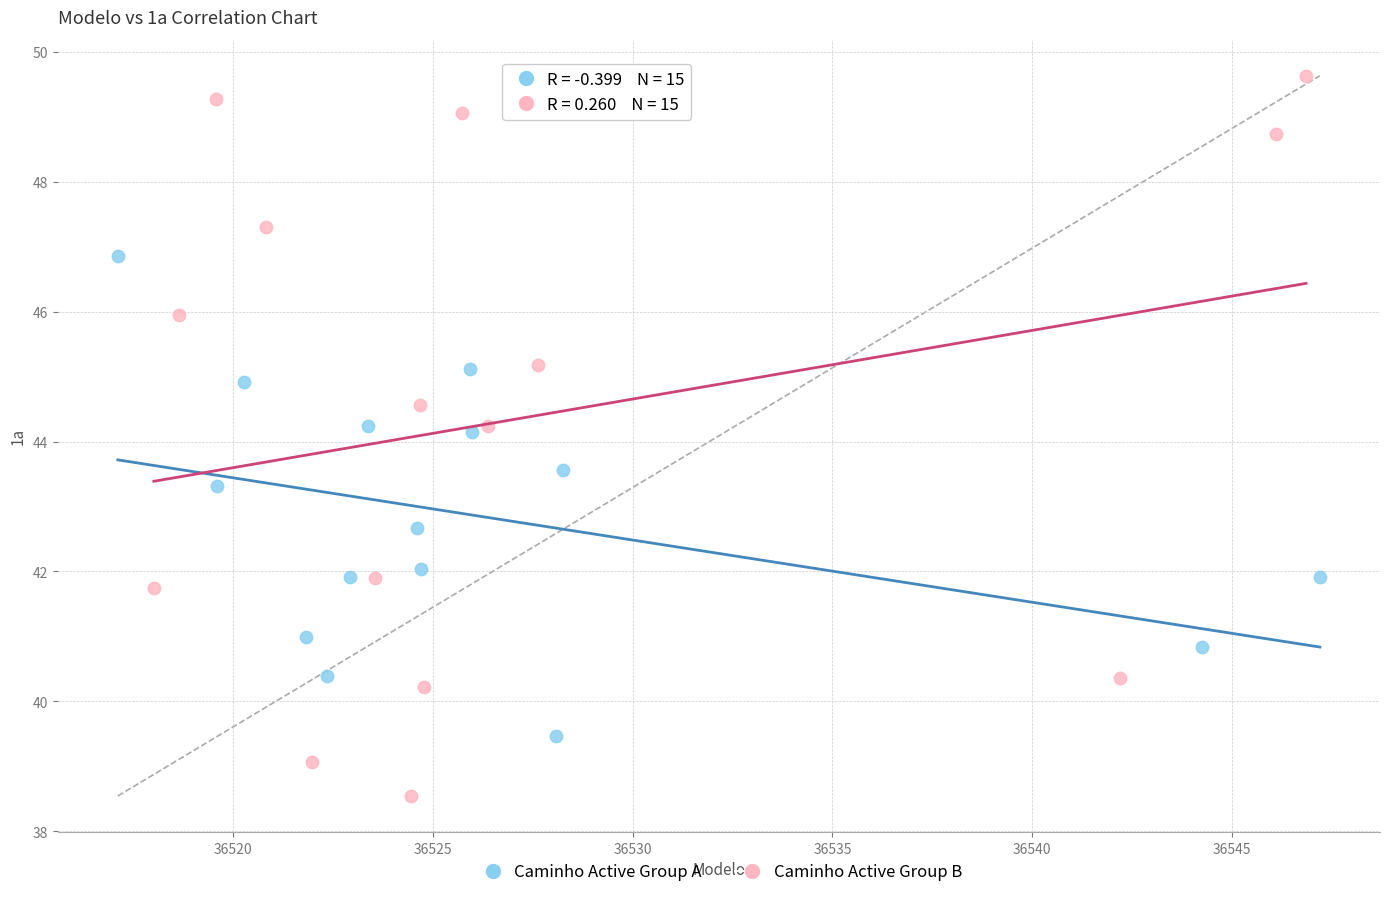

Which series has the widest spread of Y values?

Caminho Active Group B